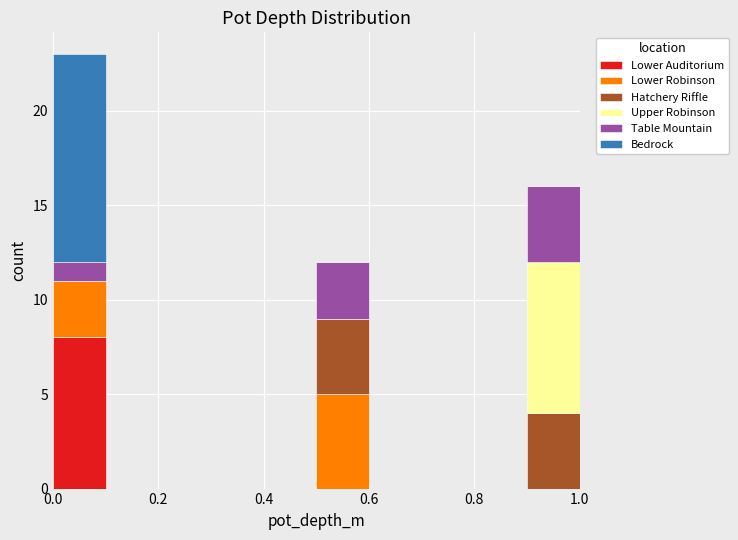

Which range on the x-axis has the tallest stacked bar (by total height)?

0.0 to 0.1